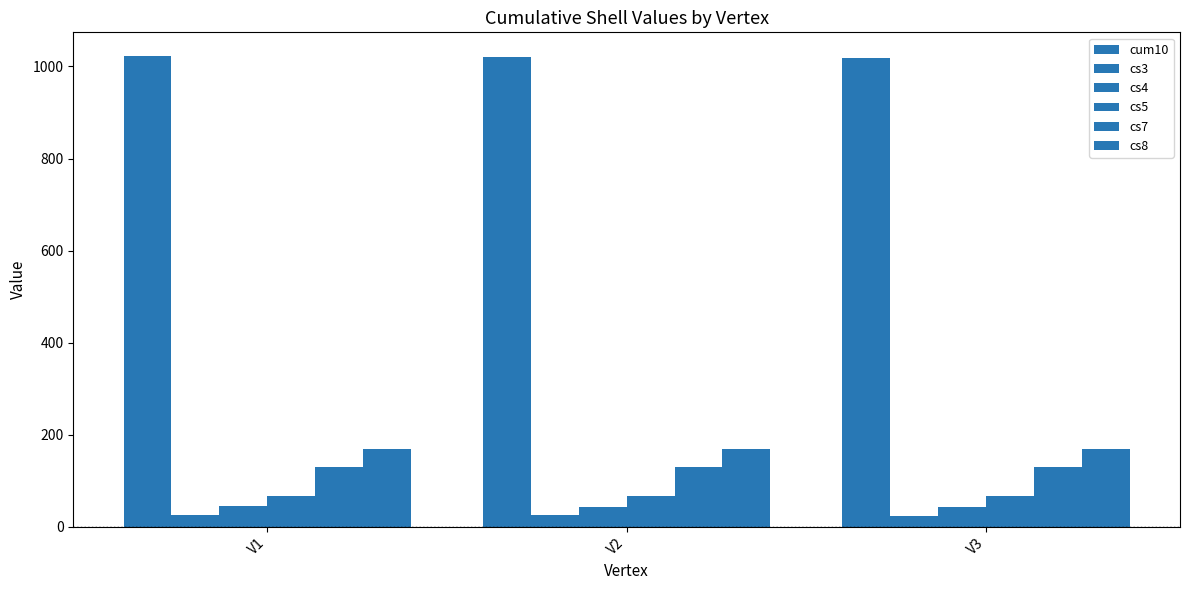

What is the sum of the cs3 values at V1 and V3?

49